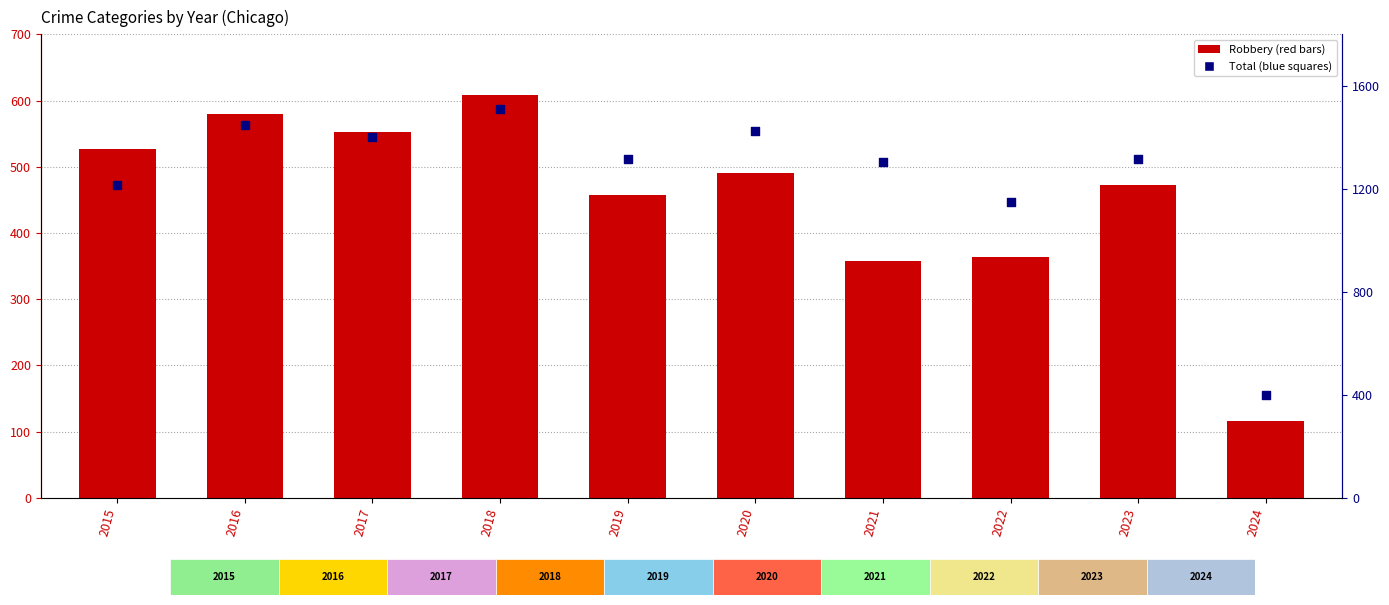

Is the value of Robbery at 2023 greater than the value of Total at 2021?

No